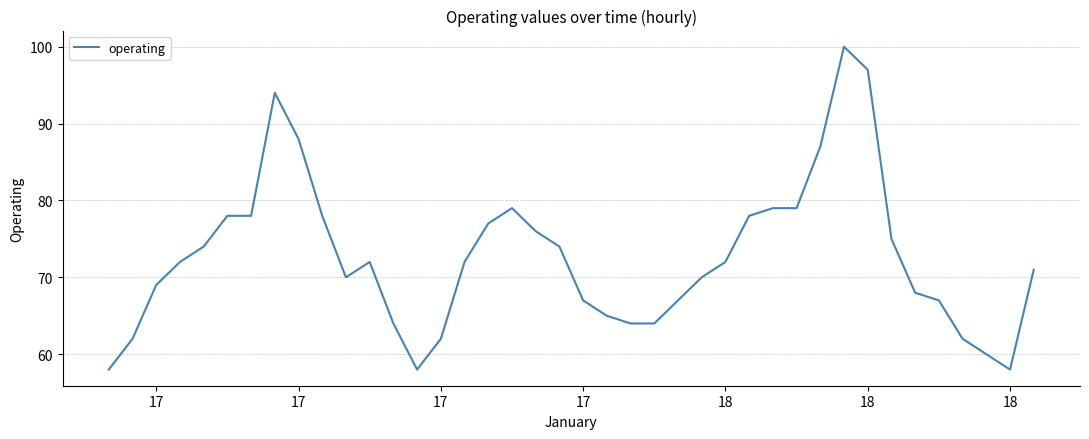

What is the difference between the maximum and minimum values?

42